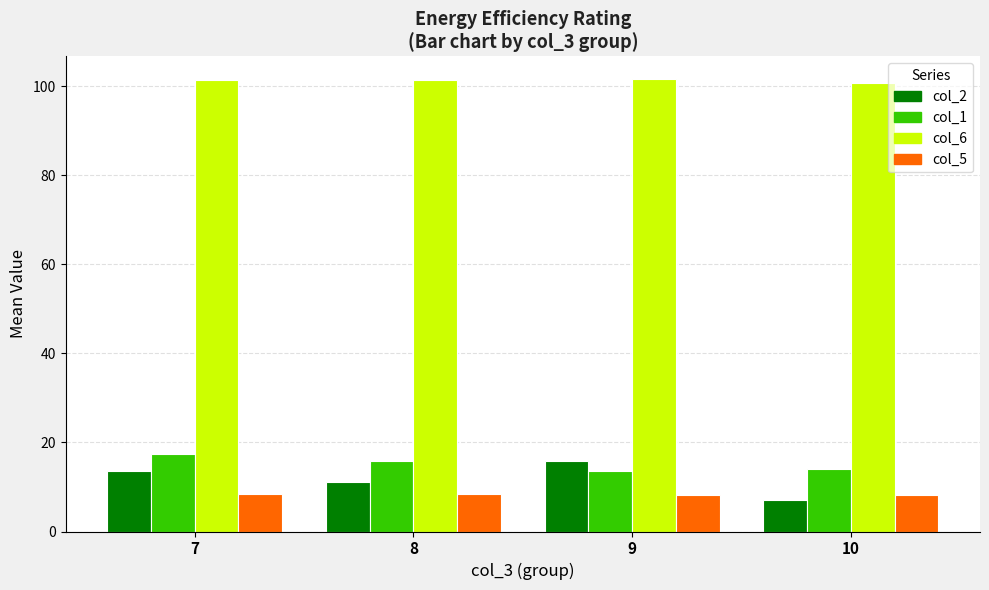

Is the value of col_6 at 7 greater than the value of col_1 at 7?

Yes